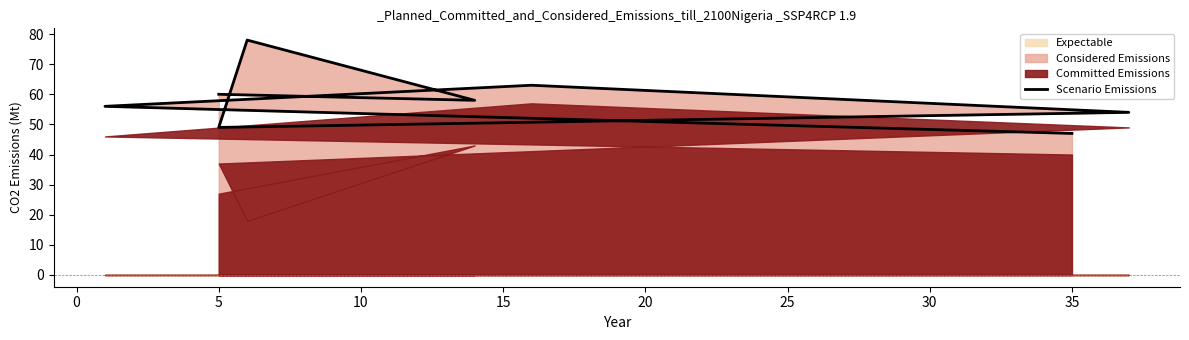

What is the greatest value displayed?

78